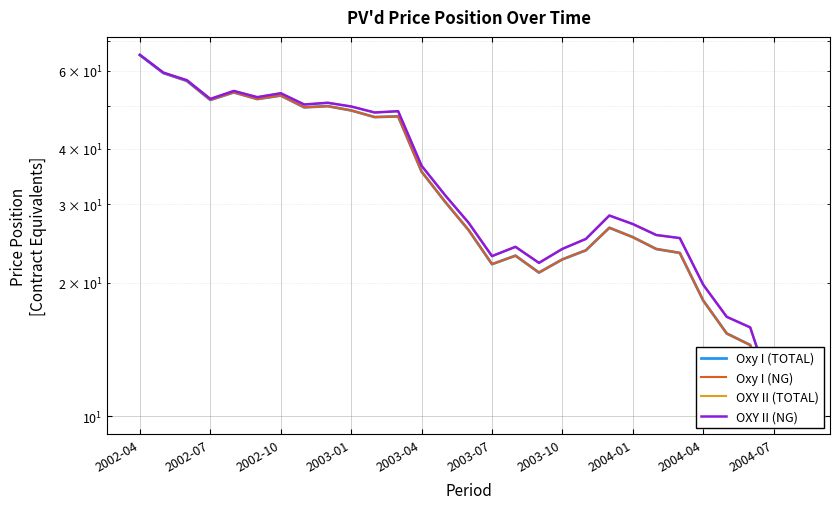

What position from the left is 22?

23